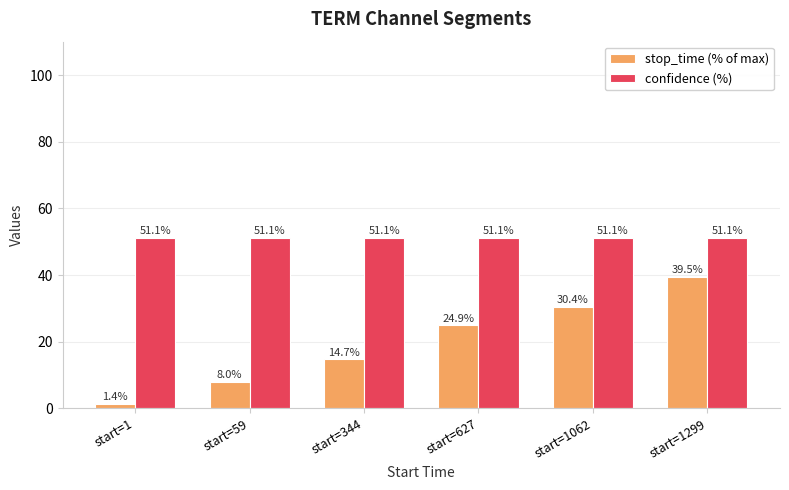

Rank the series at start=344 from highest to lowest value.

confidence (%), stop_time (% of max)